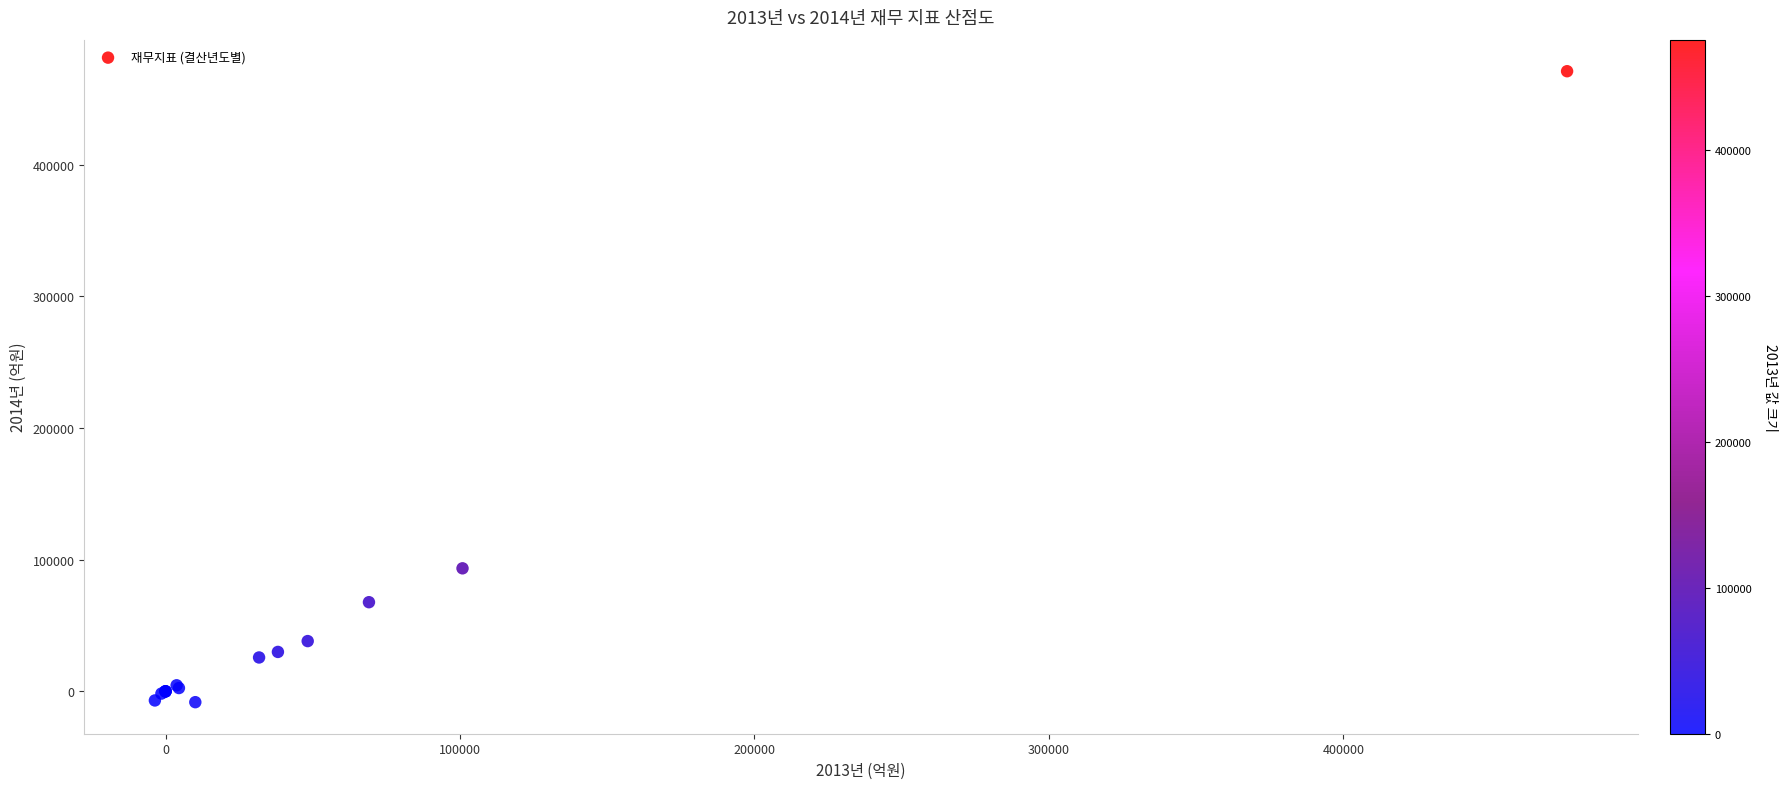

What Y value in the scatter plot is closest to 231371?

93429.3